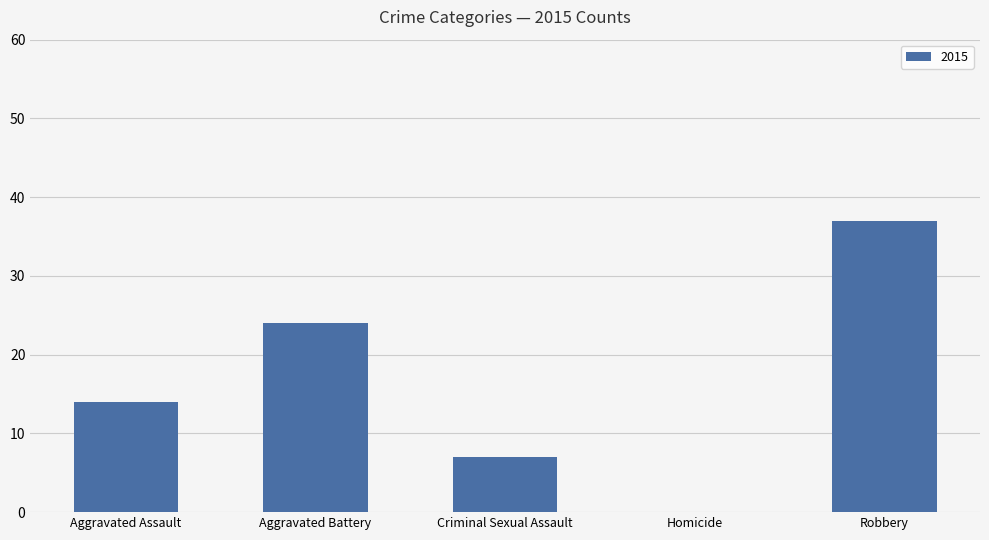

The value at Aggravated Assault is 5. True or false?

False